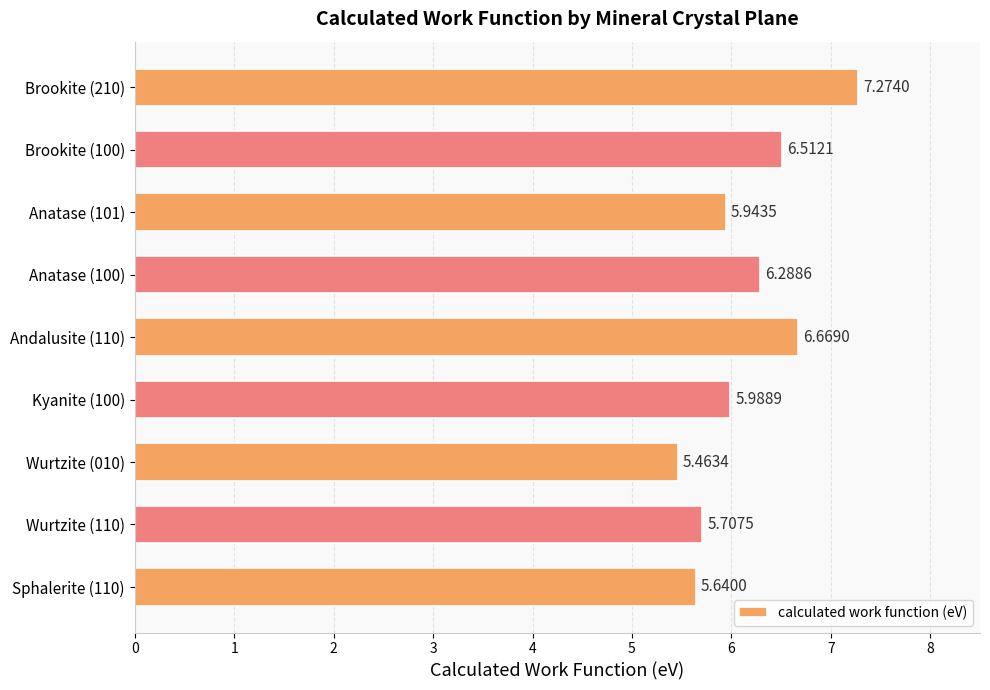

Rank the categories by value from highest to lowest.

Brookite (210), Andalusite (110), Brookite (100), Anatase (100), Kyanite (100), Anatase (101), Wurtzite (110), Sphalerite (110), Wurtzite (010)